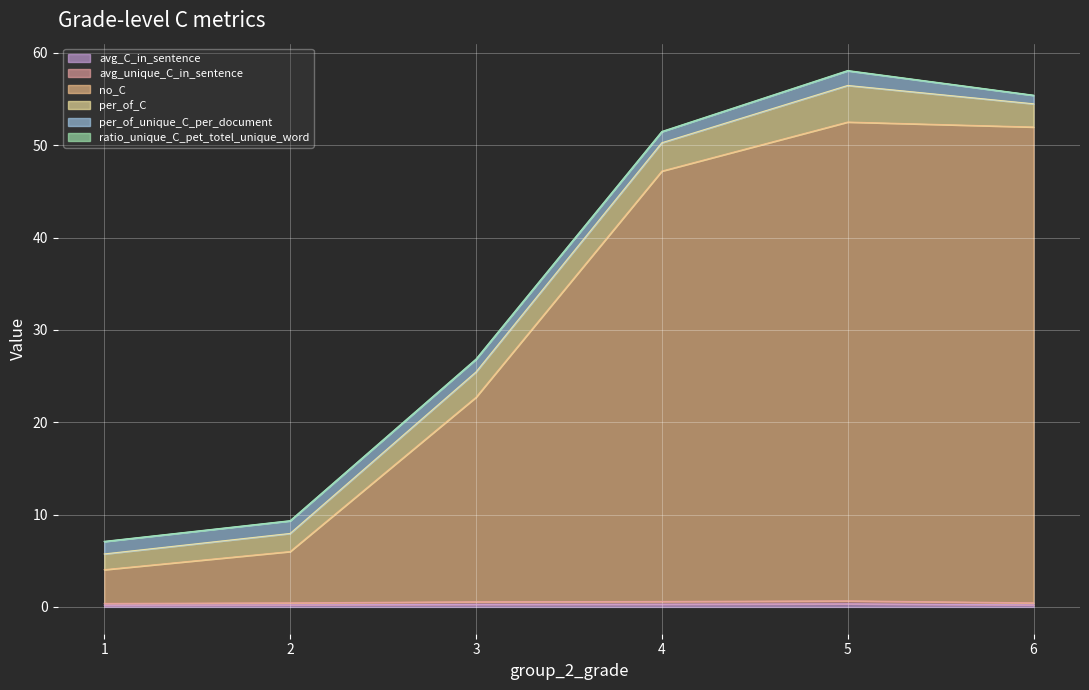

Rank the categories by avg_unique_C_in_sentence value from lowest to highest.

1, 6, 2, 3, 4, 5